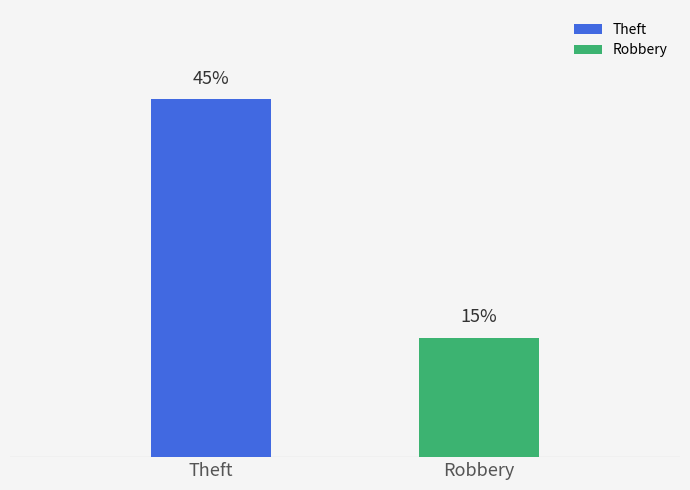

Rank the series by their maximum value, from lowest to highest.

Robbery, Theft